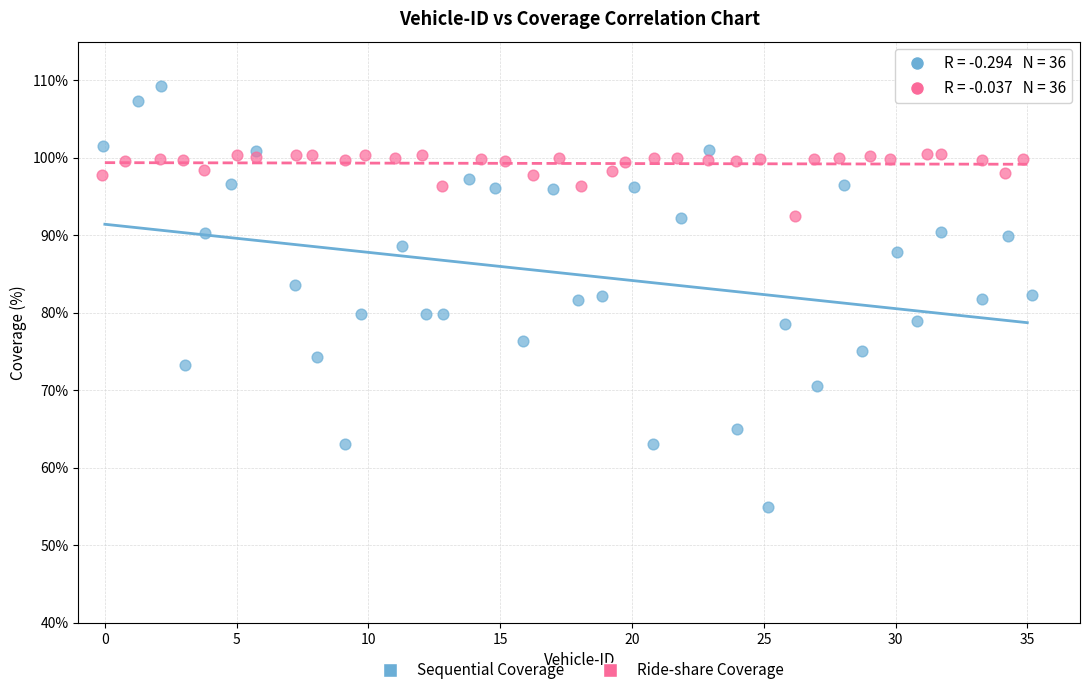

Which series contains the highest Y value?

Sequential Coverage